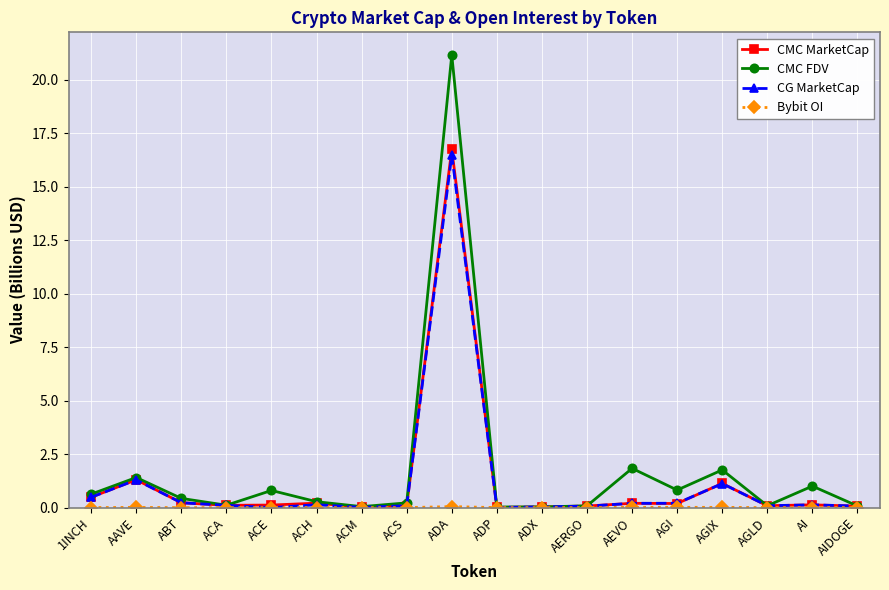

Does the chart display data point markers on the line(s)?

Yes